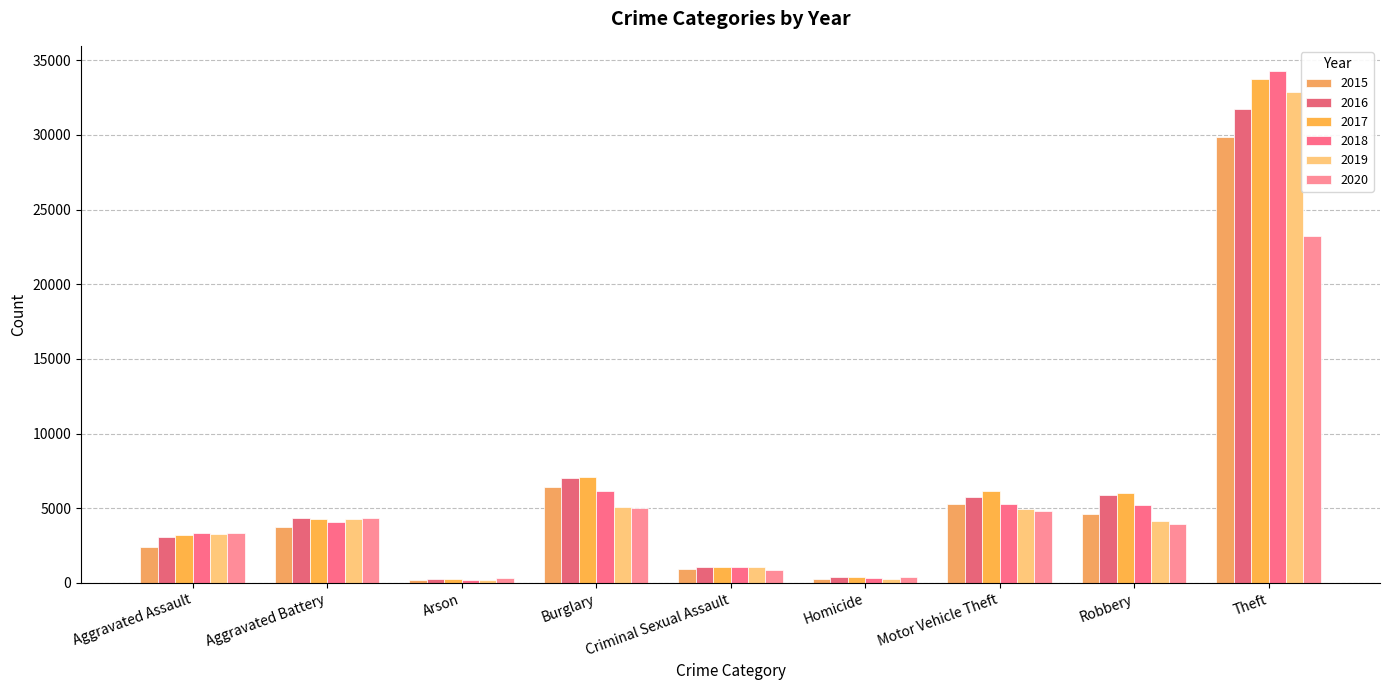

Is the value of 2015 at Burglary greater than the value of 2020 at Homicide?

Yes